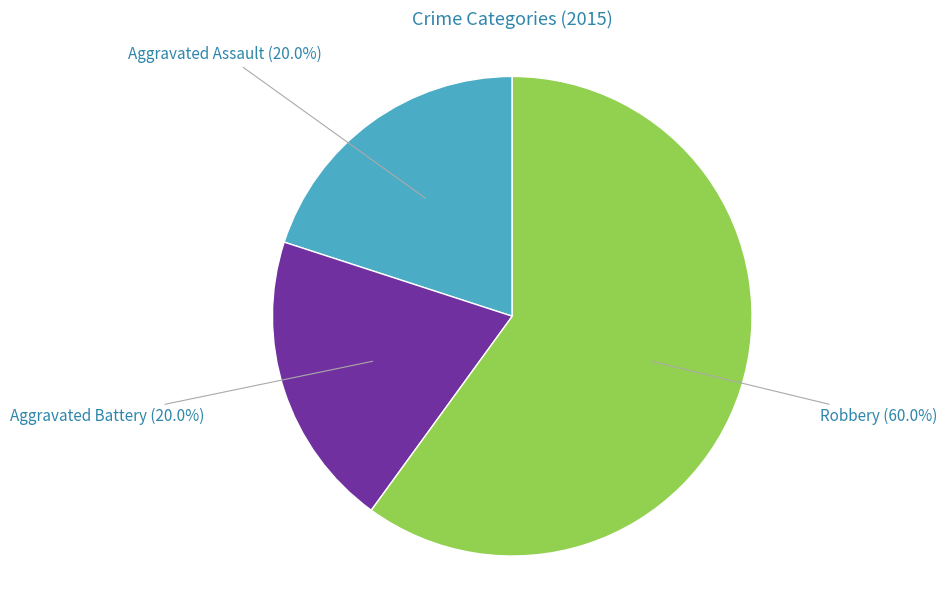

How many slices are in this pie chart?

3